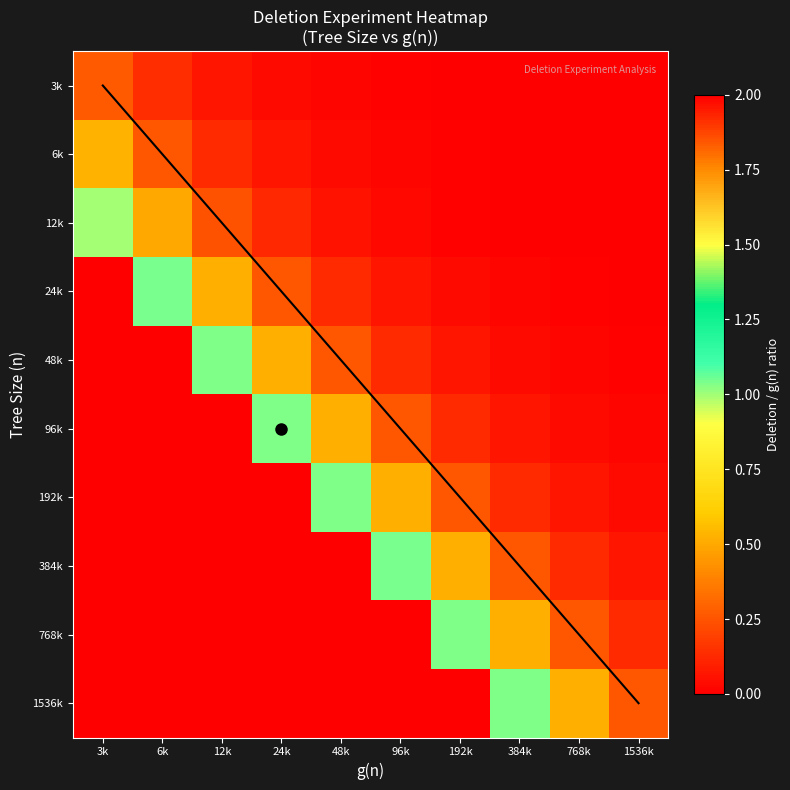

Which has a higher value, 24k or 6k?

24k